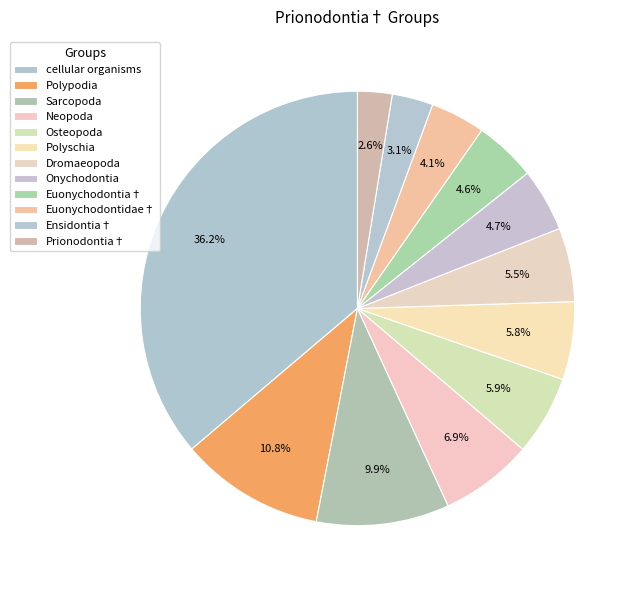

Which slice is the smallest?

Prionodontia†